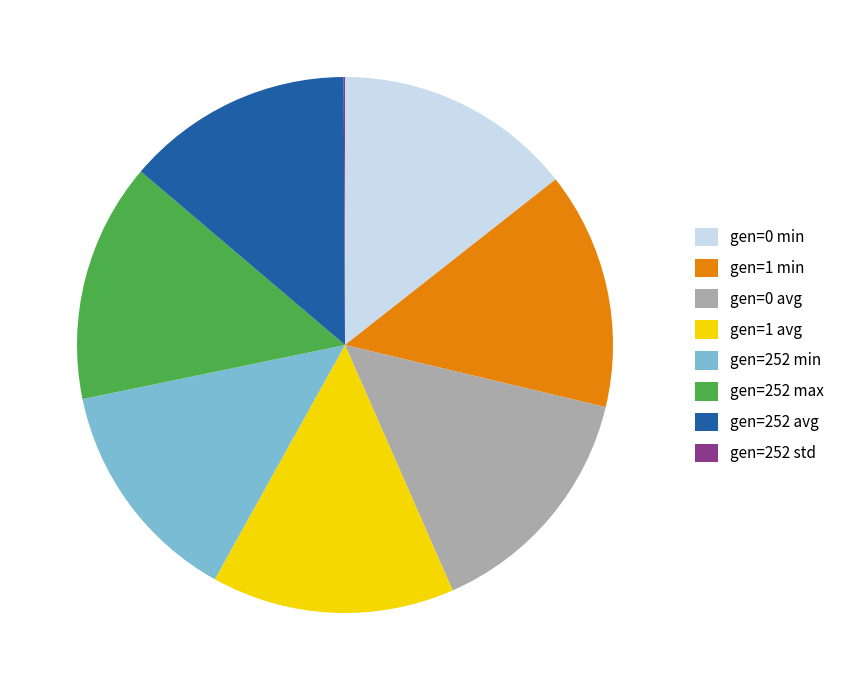

Does gen=0 min account for over 50% of the chart?

No